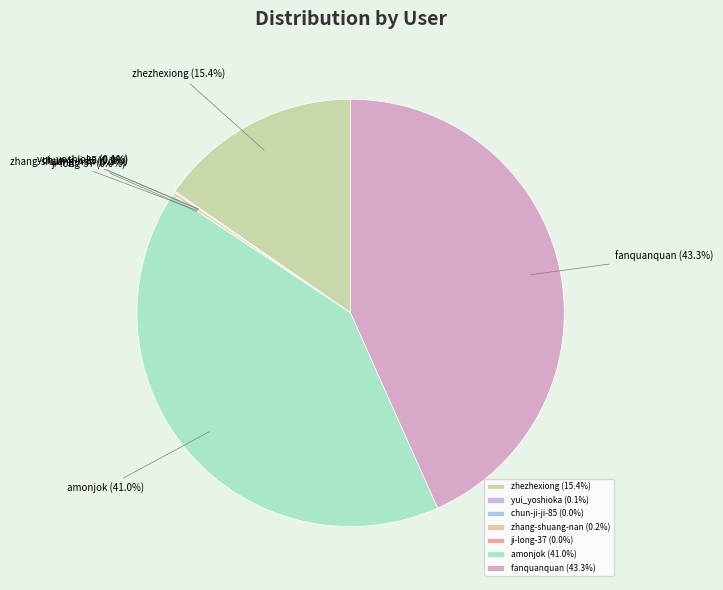

What portion of the pie excludes amonjok?

59.0%